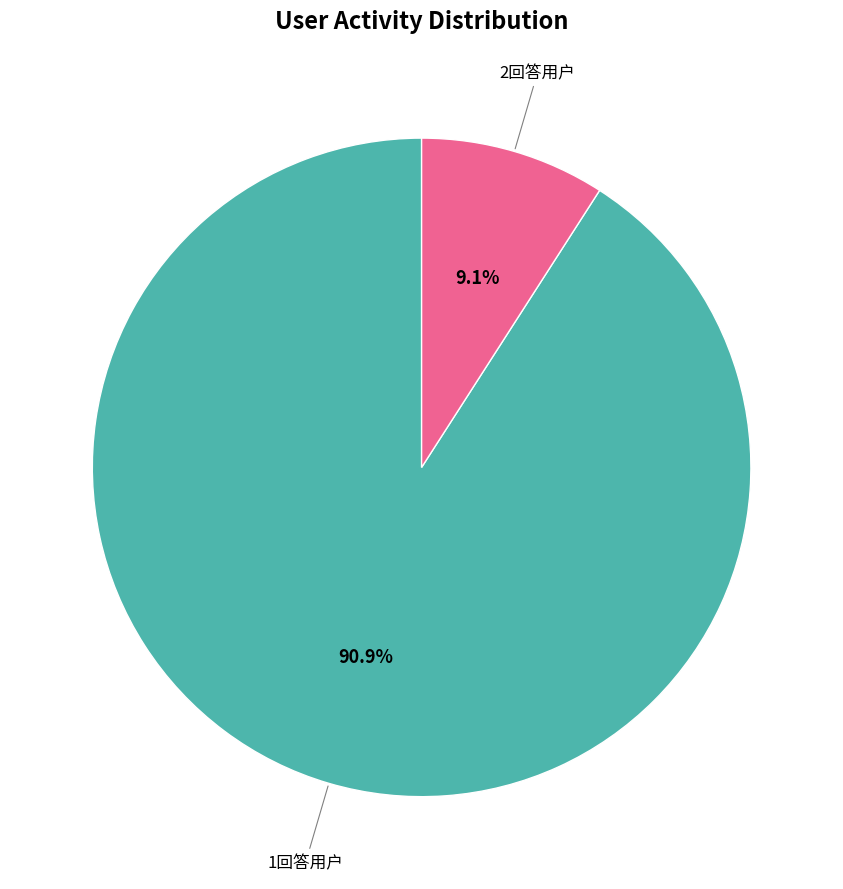

Is there a majority slice in this chart?

Yes